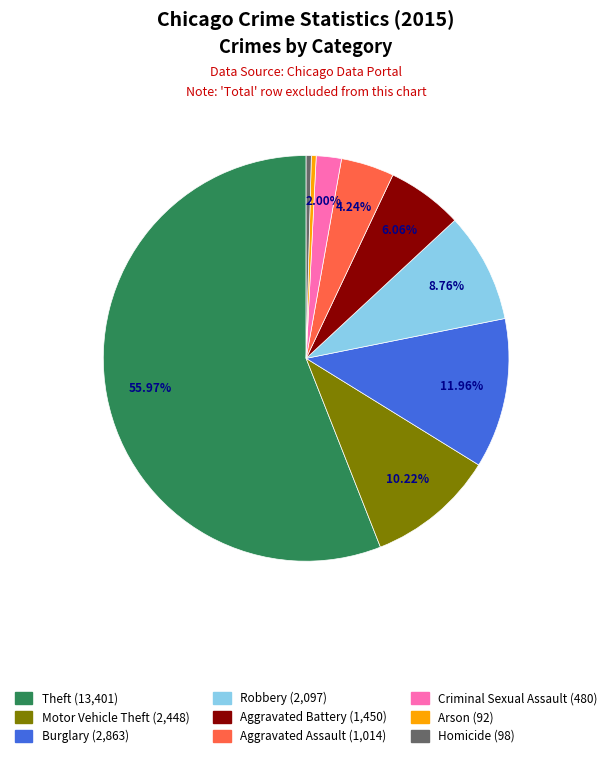

Is there a majority slice in this chart?

Yes